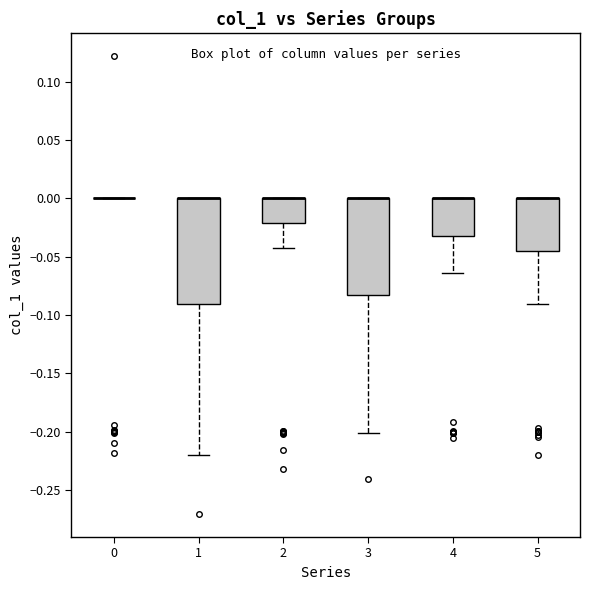

Where is the lower edge of the box at x = 4 on the y-axis? The values are not printed on the chart, so give them approximately, as read against the axis.

-0.030